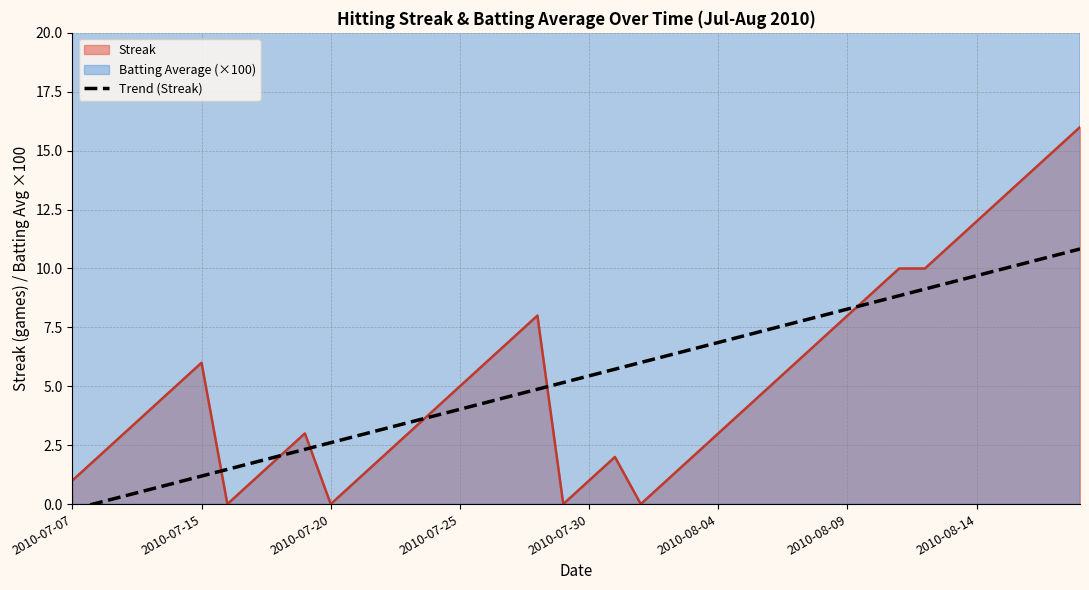

Where is the data nearest to the value 5?

18